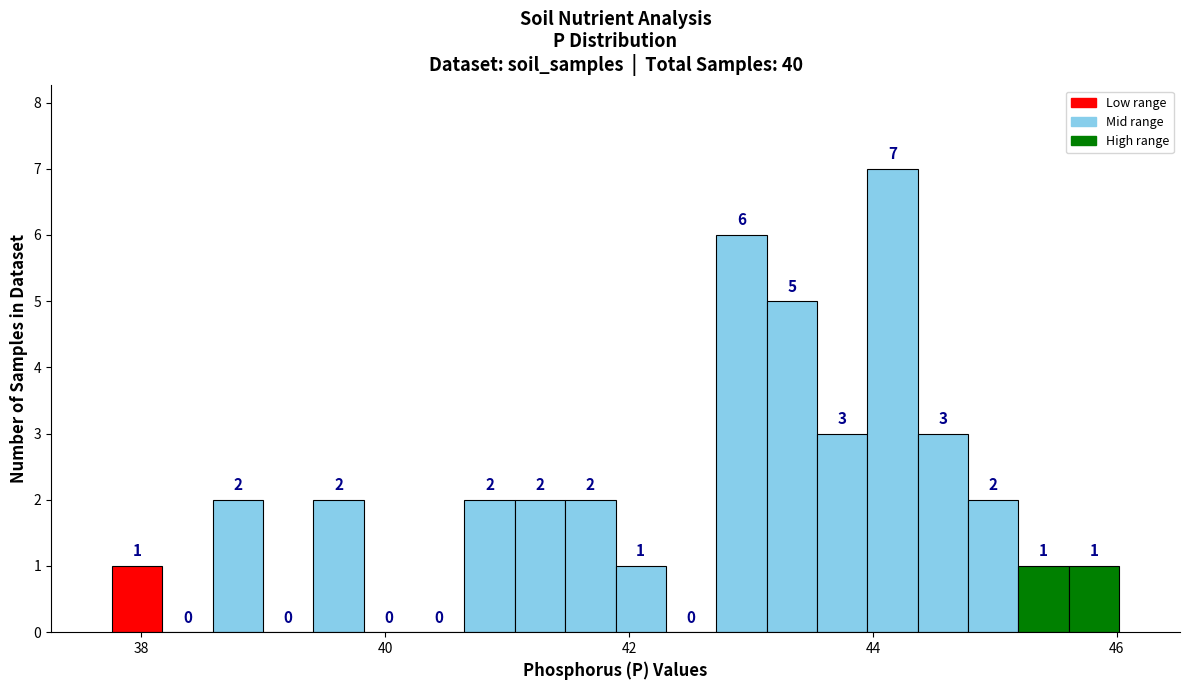

Around what value on the x-axis is the tallest bar? Give the approximate position of its centre, as read against the axis.

44.2